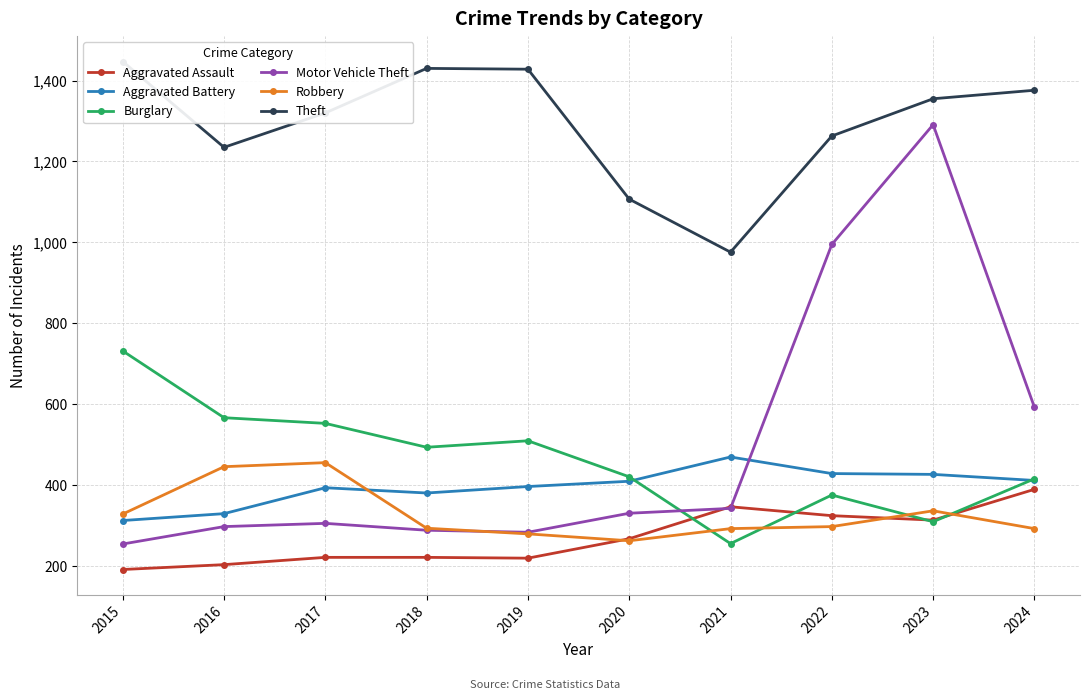

What is the difference between the second highest and second lowest values in the Burglary series?

257